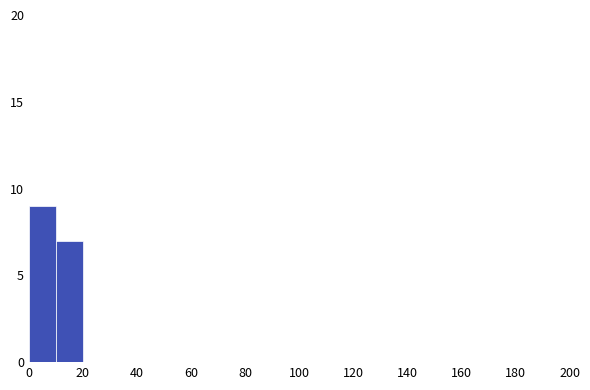

What is the height of the bar covering 0 to 10 on the x-axis? The values are not printed on the chart, so give them approximately, as read against the axis.

9